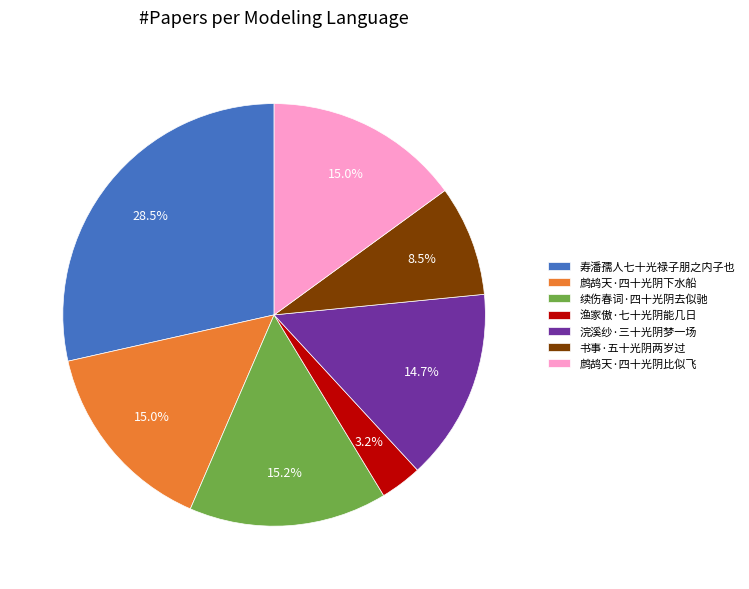

Does 鹧鸪天·四十光阴下水船 account for over 50% of the chart?

No